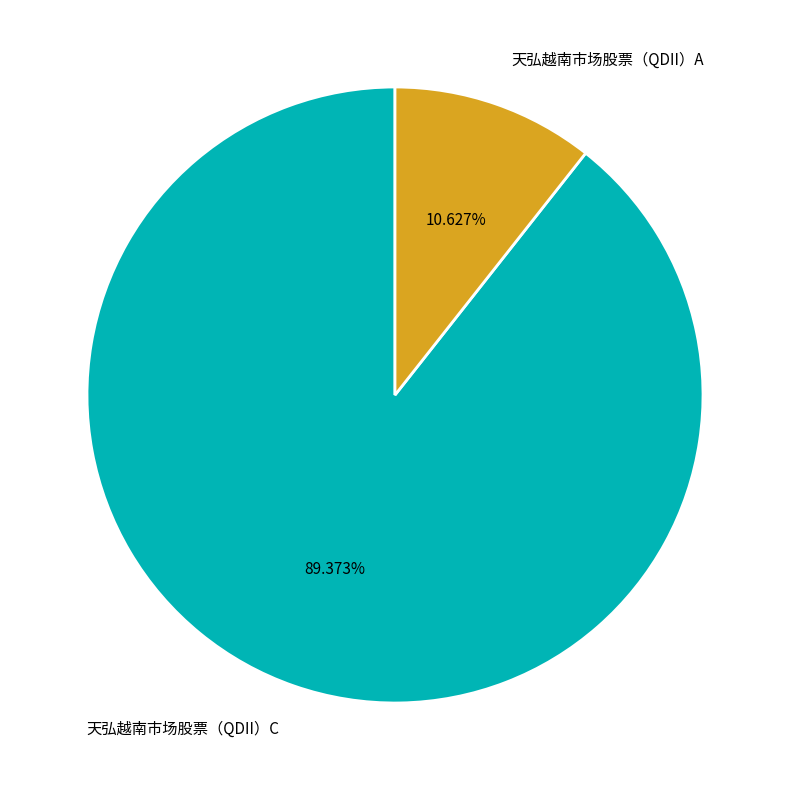

True or false: 天弘越南市场股票（QDII）A accounts for 19% of the total.

False